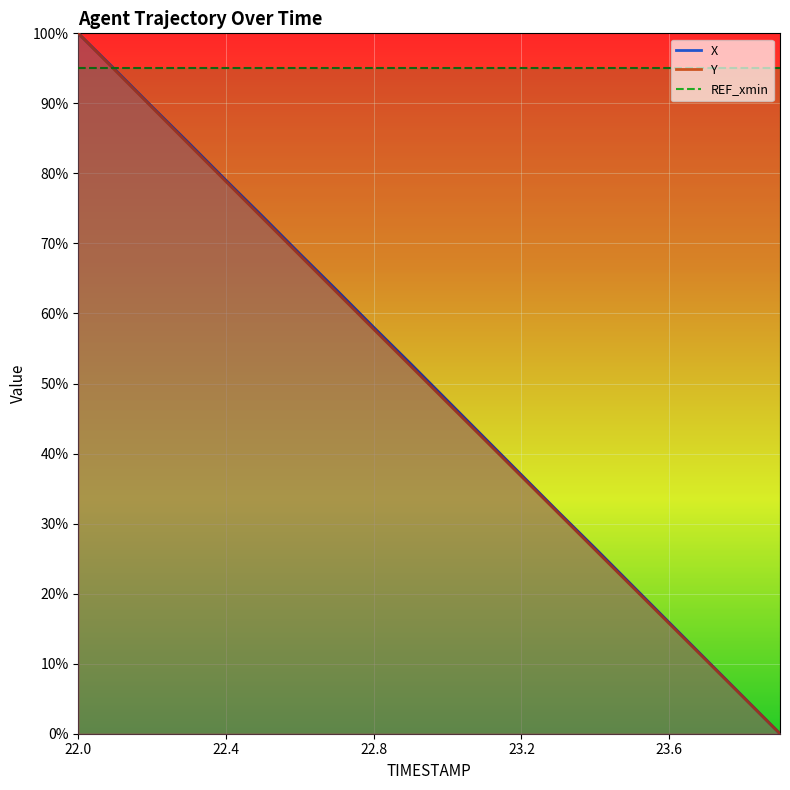

Between 22.4 and 22.8, which series saw the biggest shift?

Y